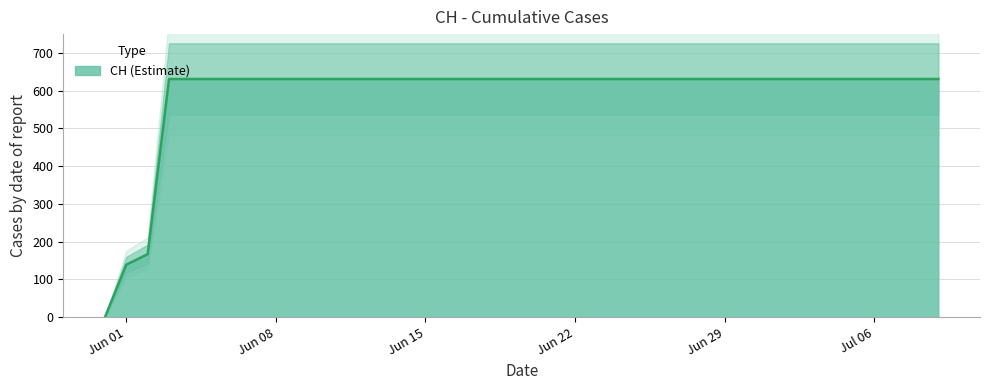

Reading left to right, what are all the values shown in this chart?

0	139	167	631	631	631	631	631	631	631	631	631	631	631	631	631	631	631	631	631	631	631	631	631	631	631	631	631	631	631	631	631	631	631	631	631	631	631	631	631